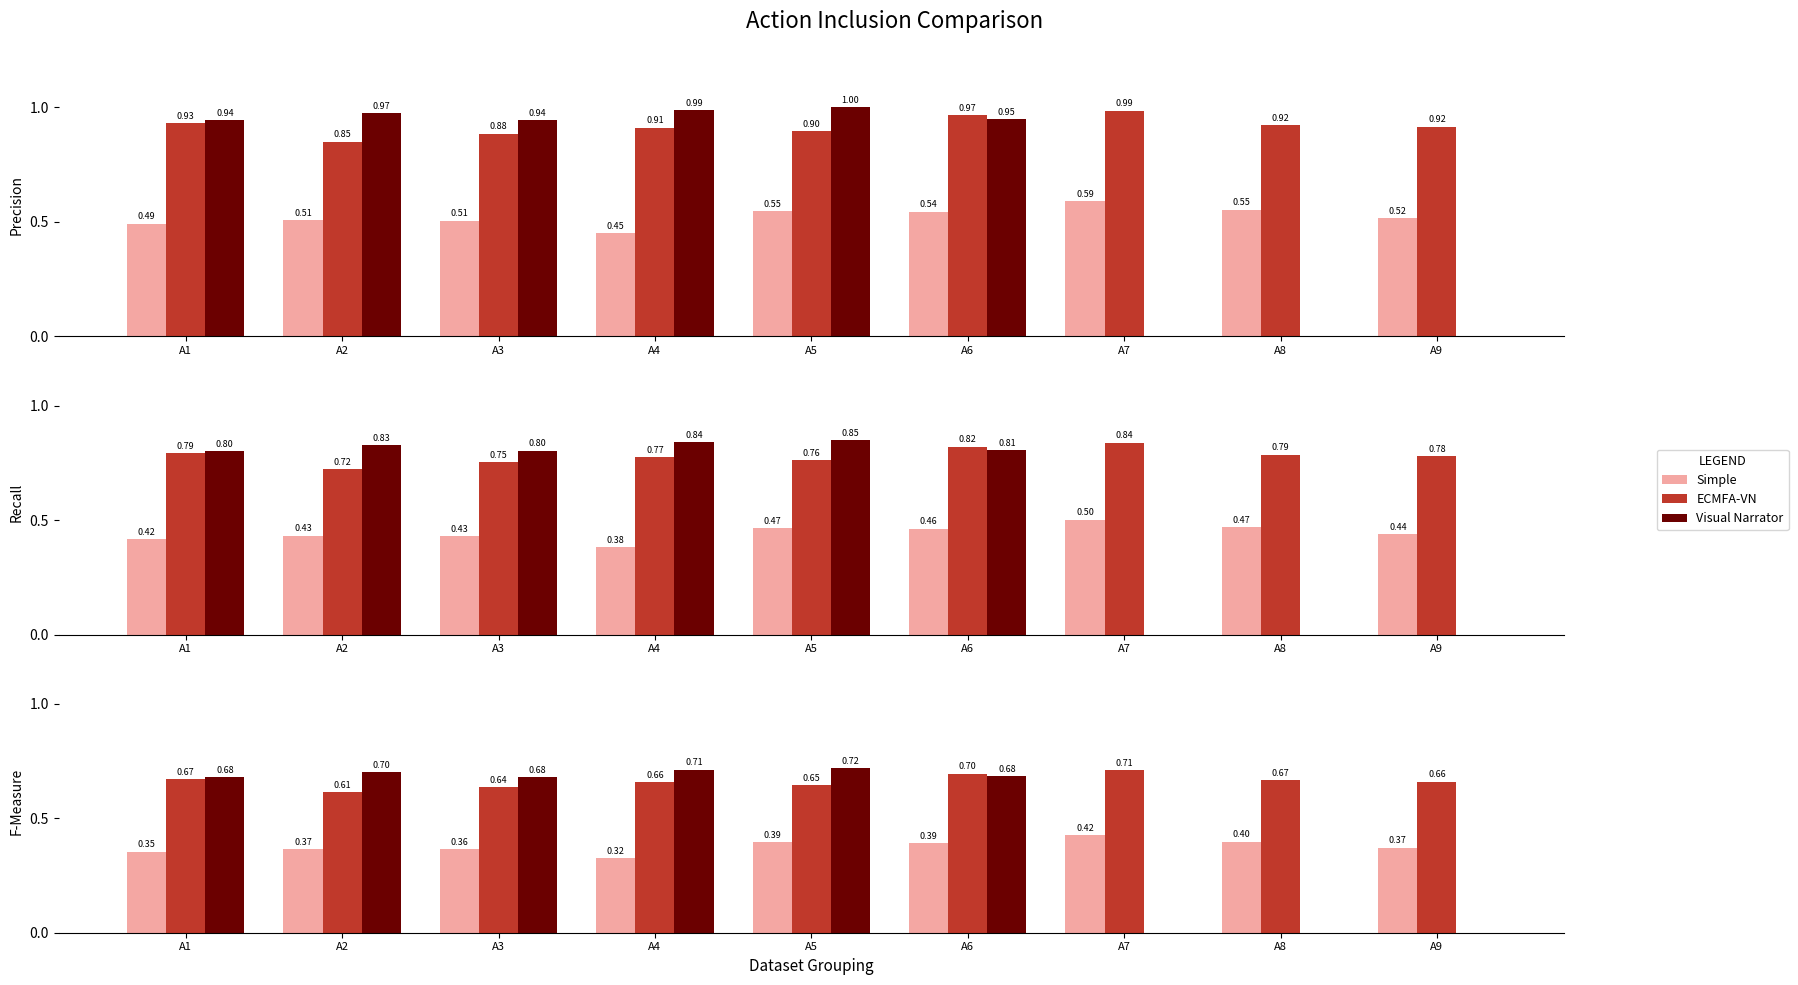

What is the sum of the Visual Narrator values at A3 and A5?

1.4